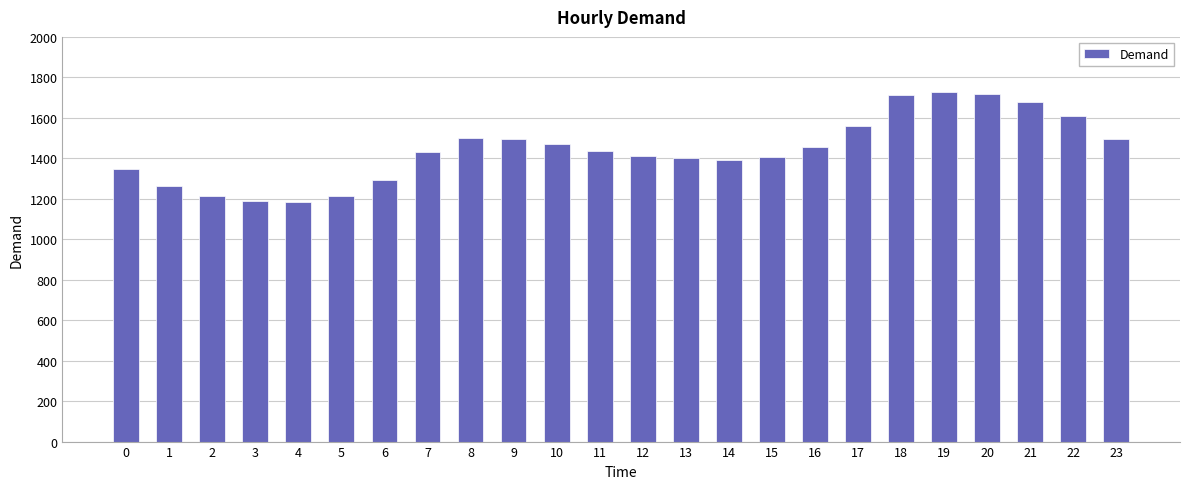

The value at 12 is 2353.3. True or false?

False